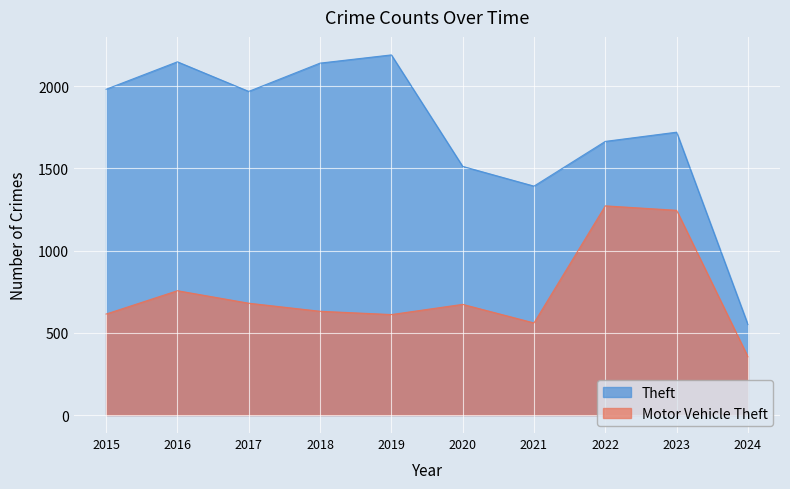

What is the difference between the second highest and second lowest values in the Theft series?

756